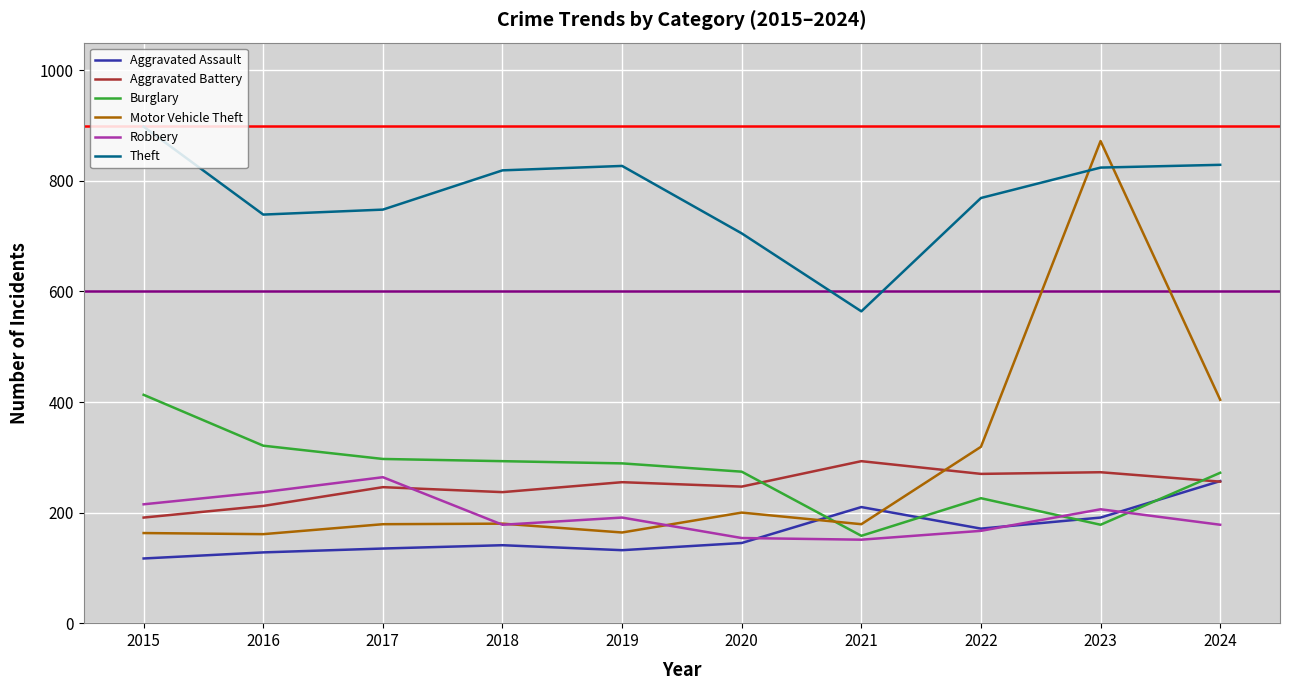

Count the number of data series in this chart.

6